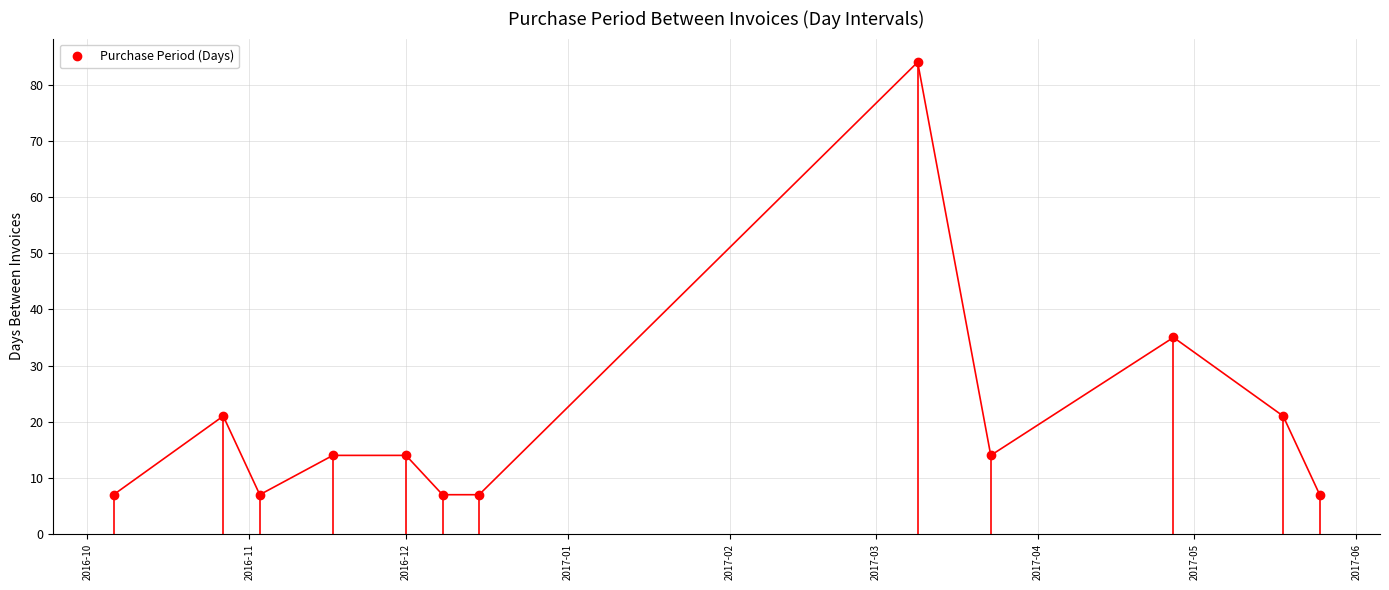

What is the difference between the second highest and minimum values?

28